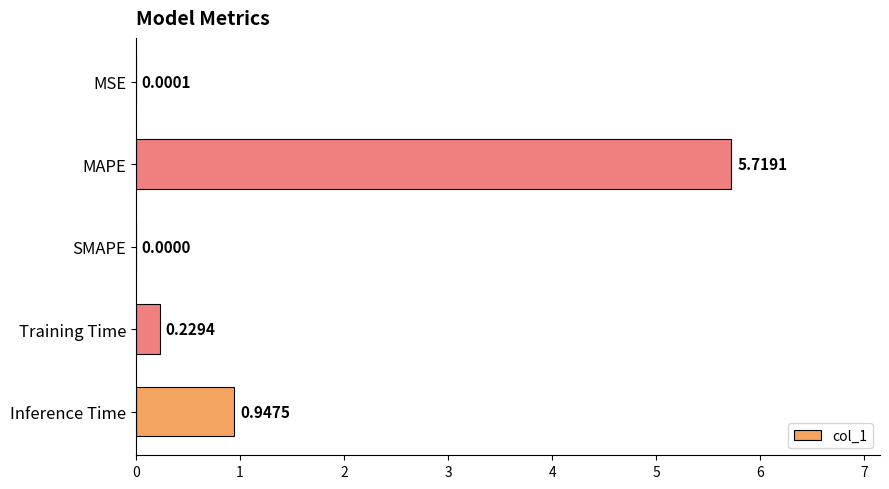

Are the bars grouped side by side (vs. stacked)?

No